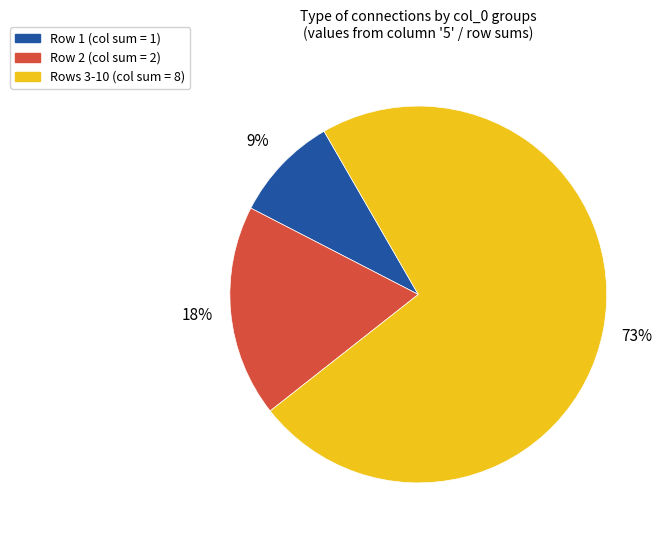

To the nearest percent, what is the difference between the largest and smallest slice percentages?

64%